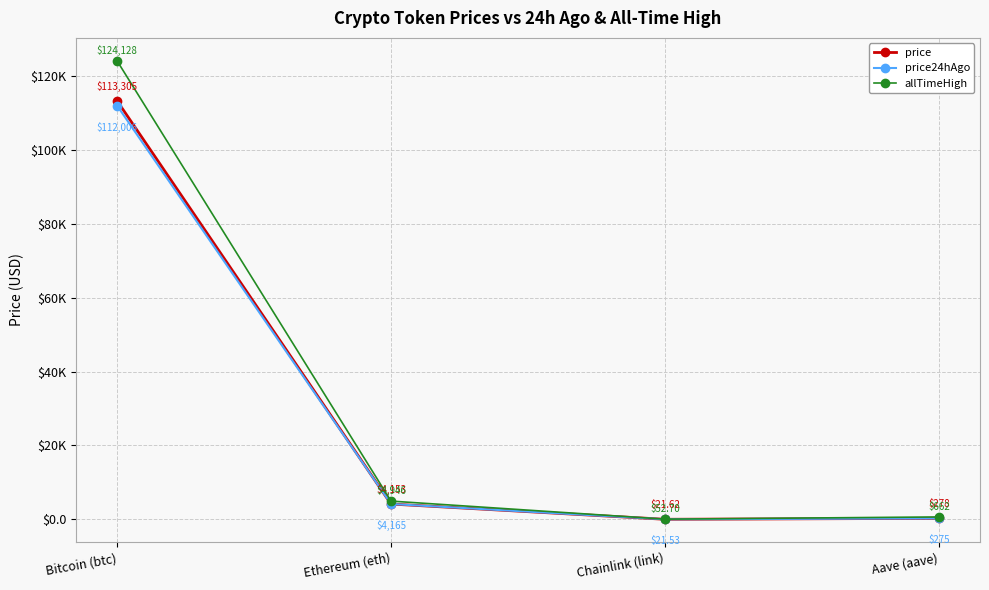

Reading left to right, what are all the values shown in this chart?

price: 113305.0	4153.1	21.6	278.3
price24hAgo: 112006.0	4164.9	21.5	275.1
allTimeHigh: 124128.0	4946.1	52.7	661.7